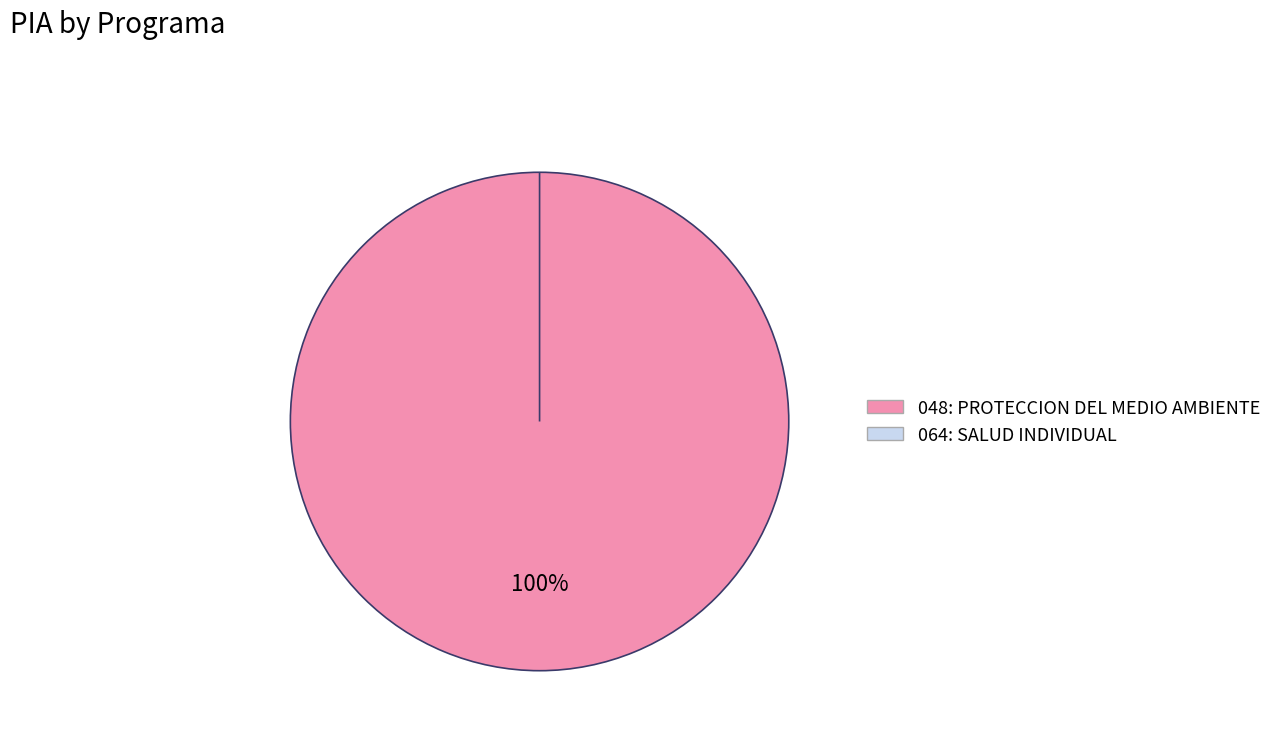

How many segments does this pie chart have?

2